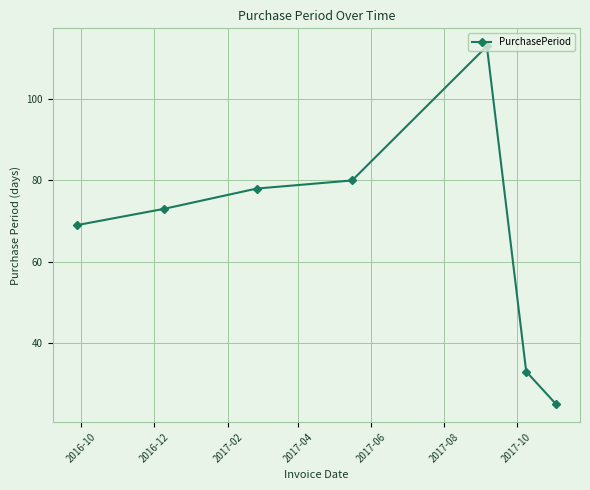

What is the value of the 1st point from the left?

69